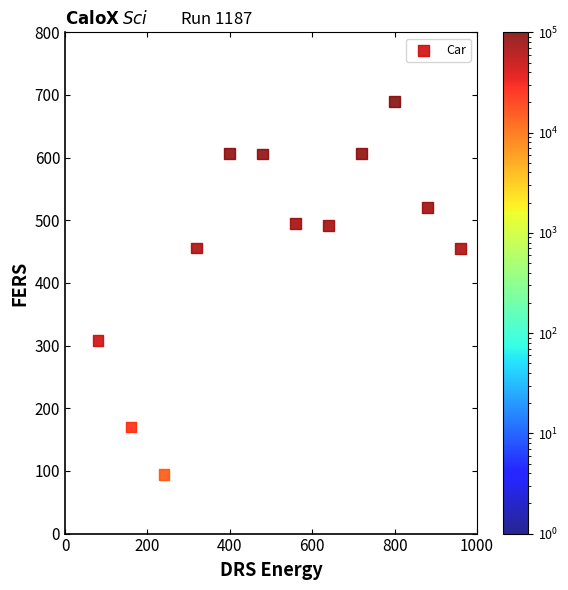

What is the range of X values (max minus min)?

880.0